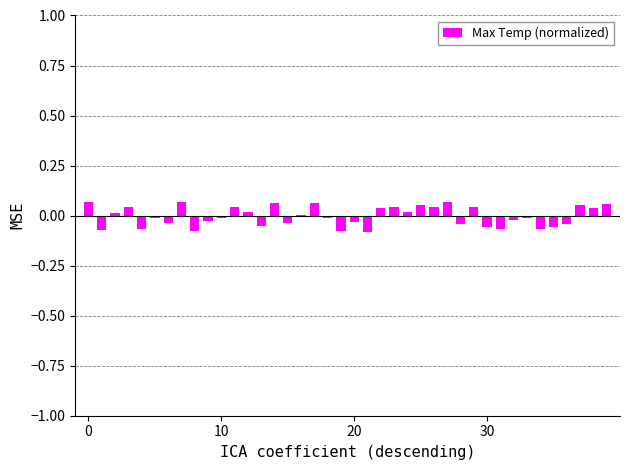

How many distinct data groups are displayed?

1